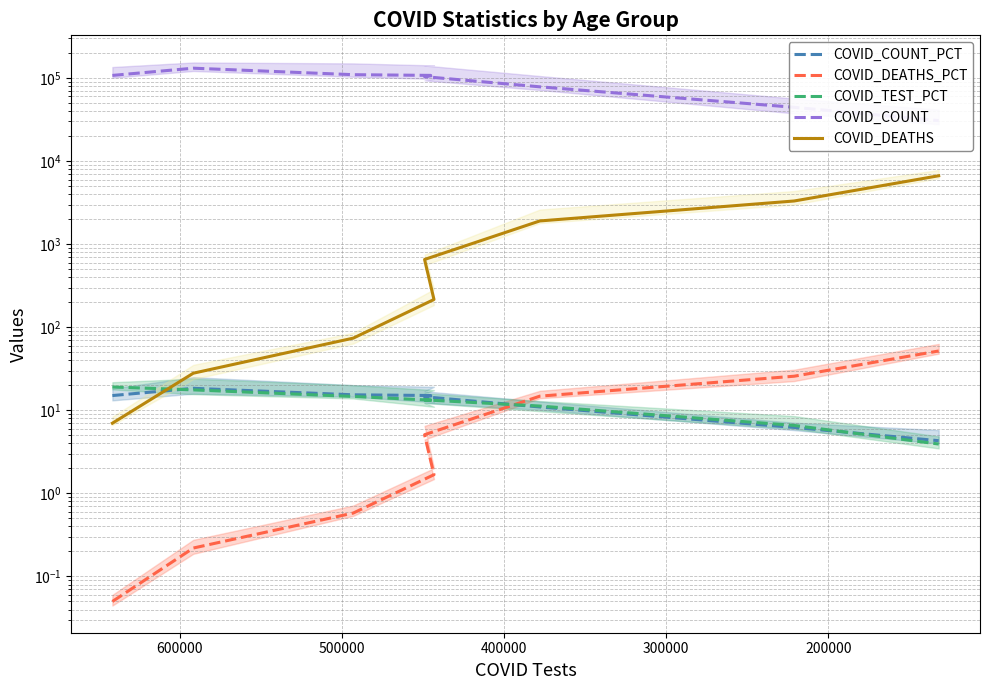

What is the maximum value for COVID_TEST_PCT?

19.1